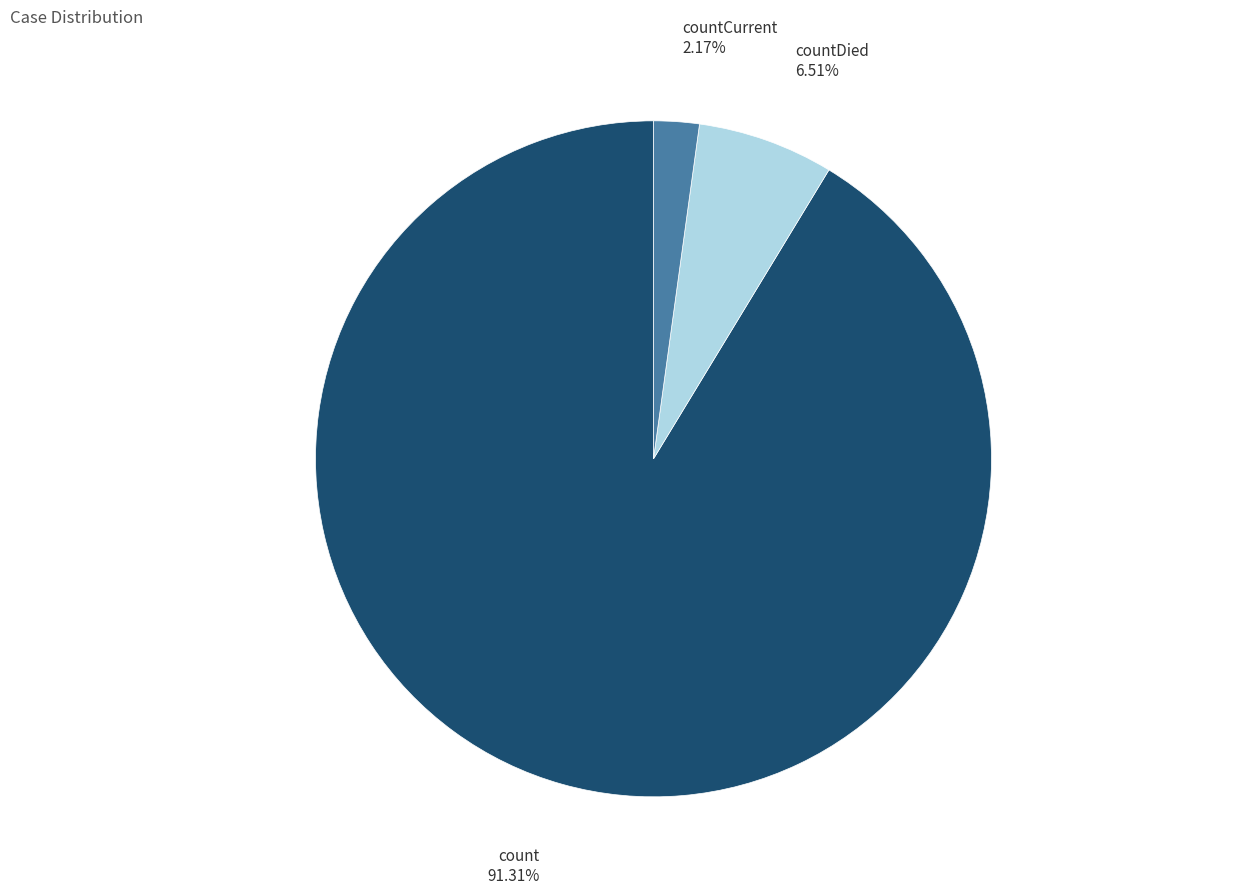

What percentage is NOT represented by countCurrent?

97.8%